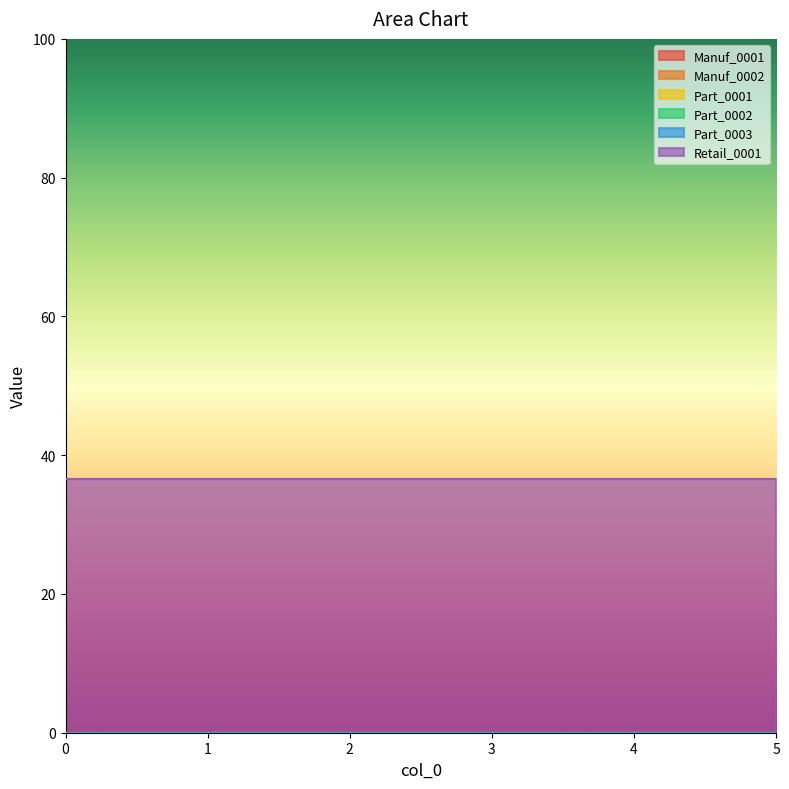

True or false: Part_0001 has more than 1 points higher than both neighbors.

False